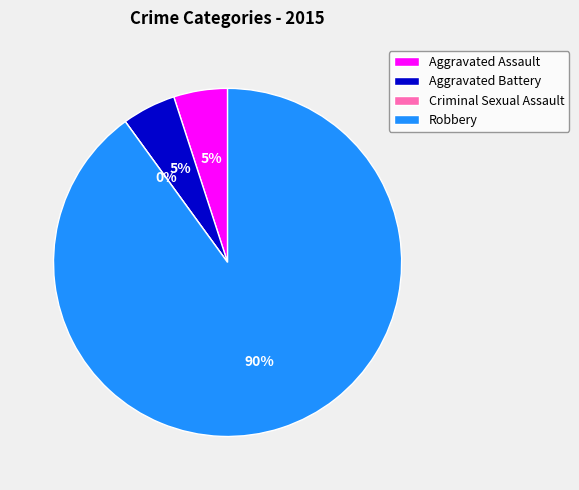

What portion of the pie excludes Criminal Sexual Assault?

100.0%